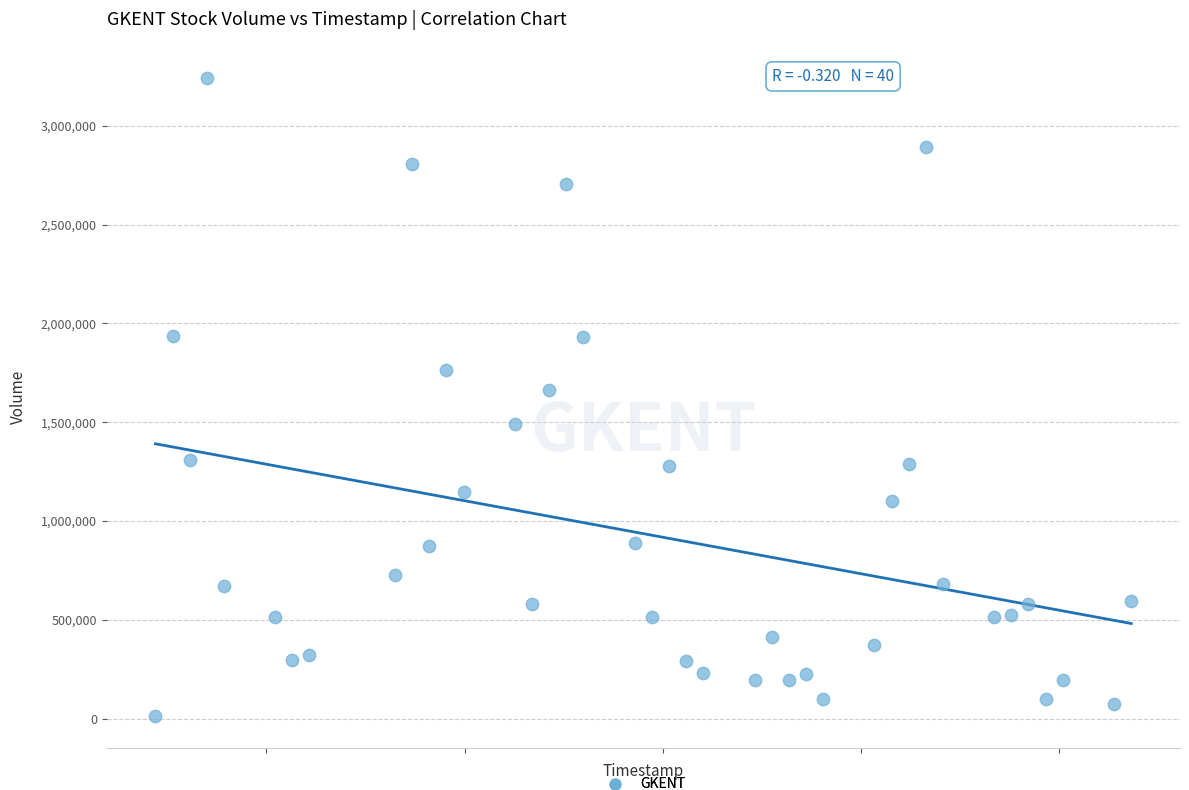

What Y value in the scatter plot is closest to 1628350?

1664200